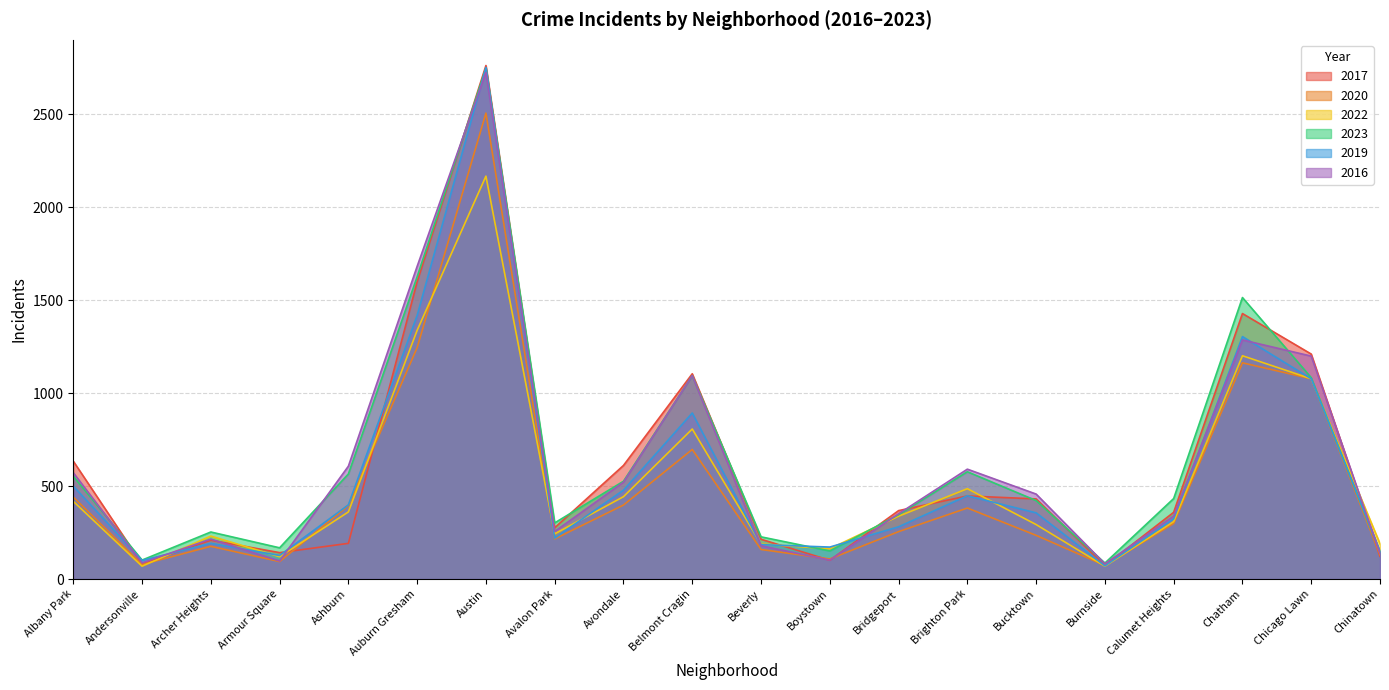

The 2019 series shows 80 at Beverly. True or false?

False